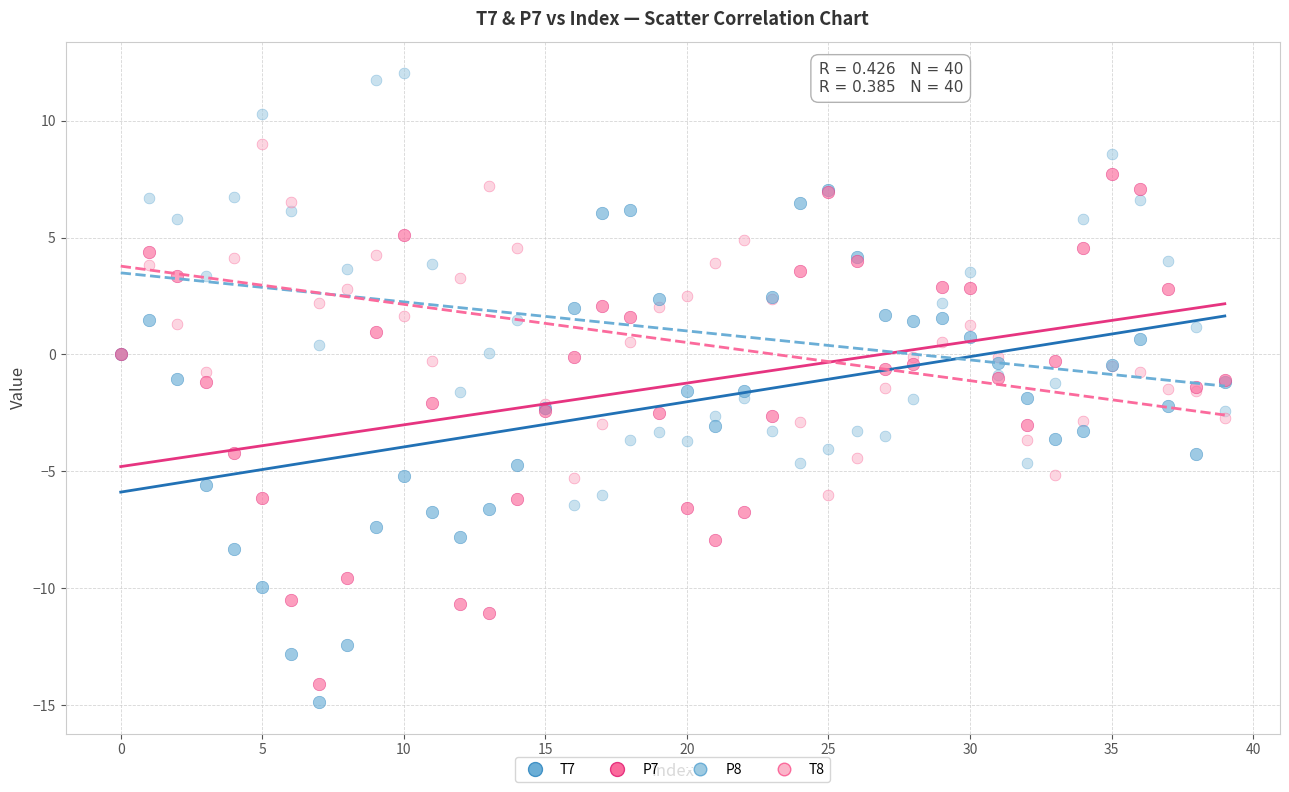

What are all the series names shown in the legend?

T7, P7, P8, T8